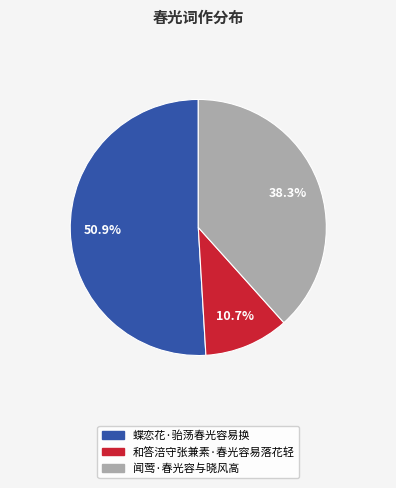

Approximately how many times larger is the value at 蝶恋花·骀荡春光容易换 compared to 闻莺·春光容与晓风高?

1.3